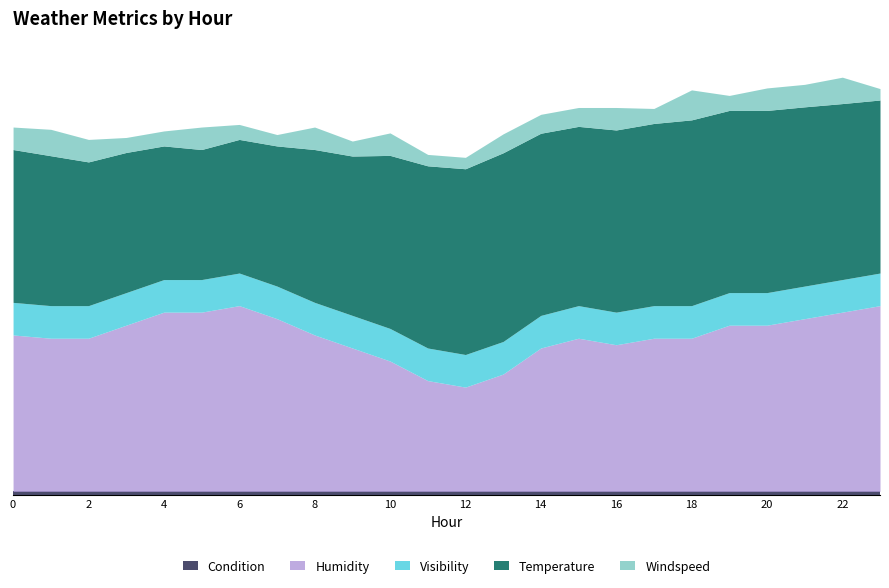

What are all the series names shown in the legend?

humidity, windspeed, visibility, temperature, condition